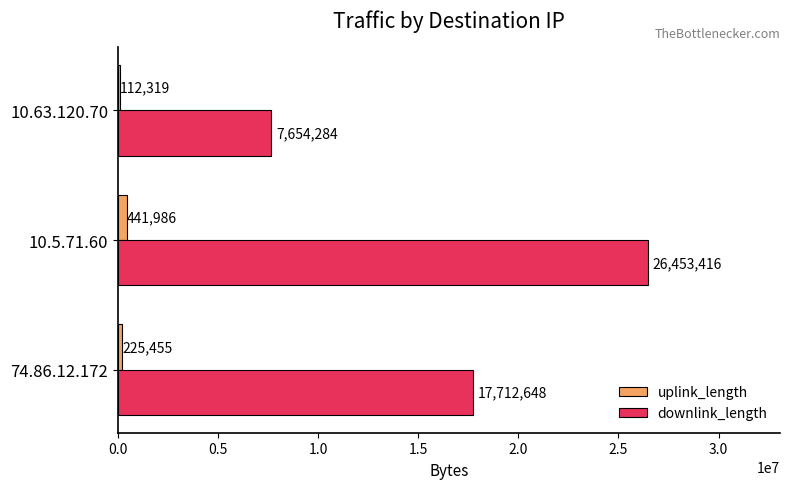

True or false: downlink_length has a value of 26453416 at 10.5.71.60.

True